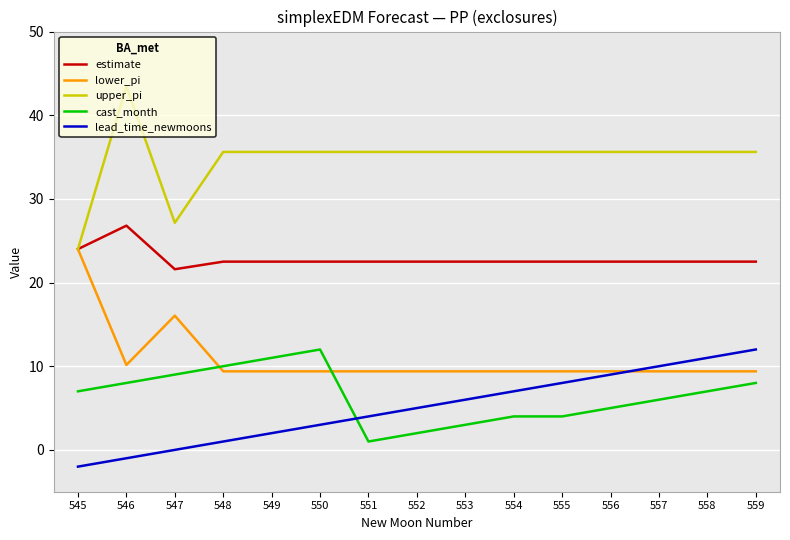

The value of upper_pi at 549 is 35.6. True or false?

True